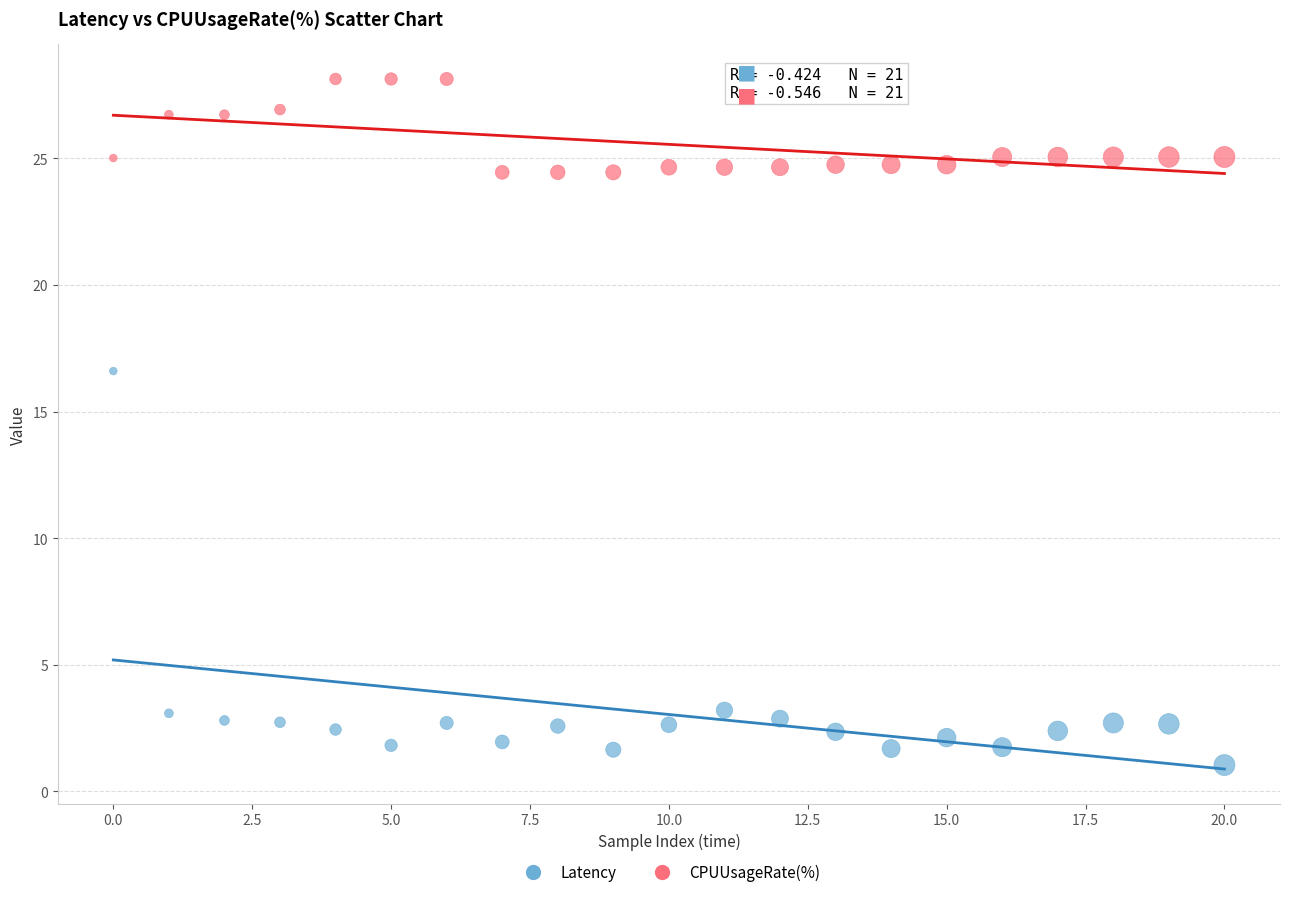

Across all data points, what is the range of Y values (max minus min)?

27.1